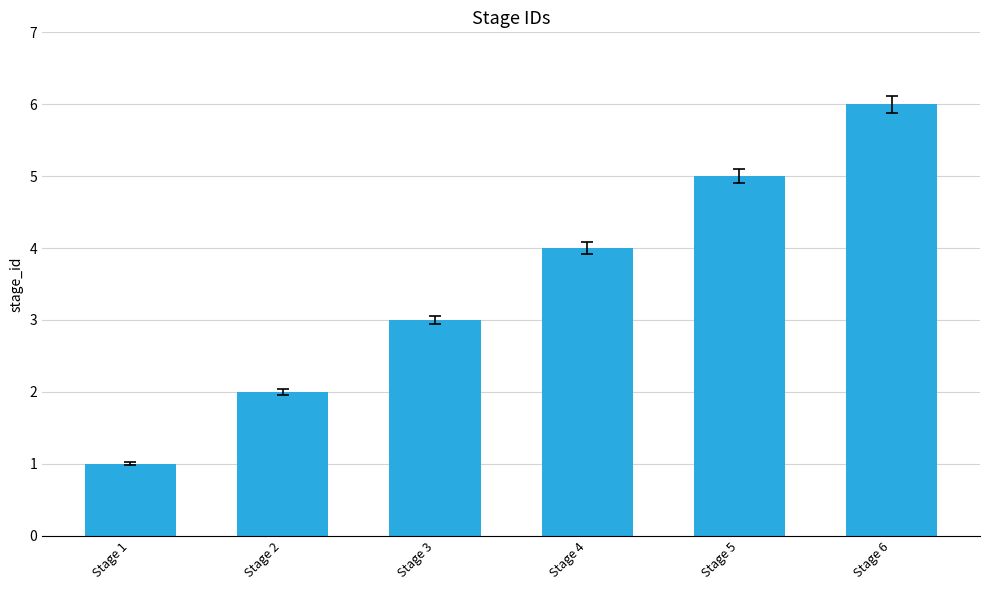

List the labels in order of value, largest first.

Stage 6, Stage 5, Stage 4, Stage 3, Stage 2, Stage 1